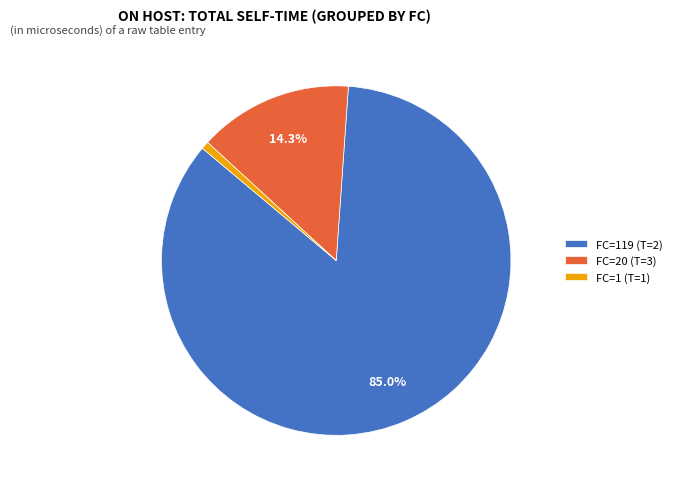

What is the majority slice?

FC=119 (T=2)